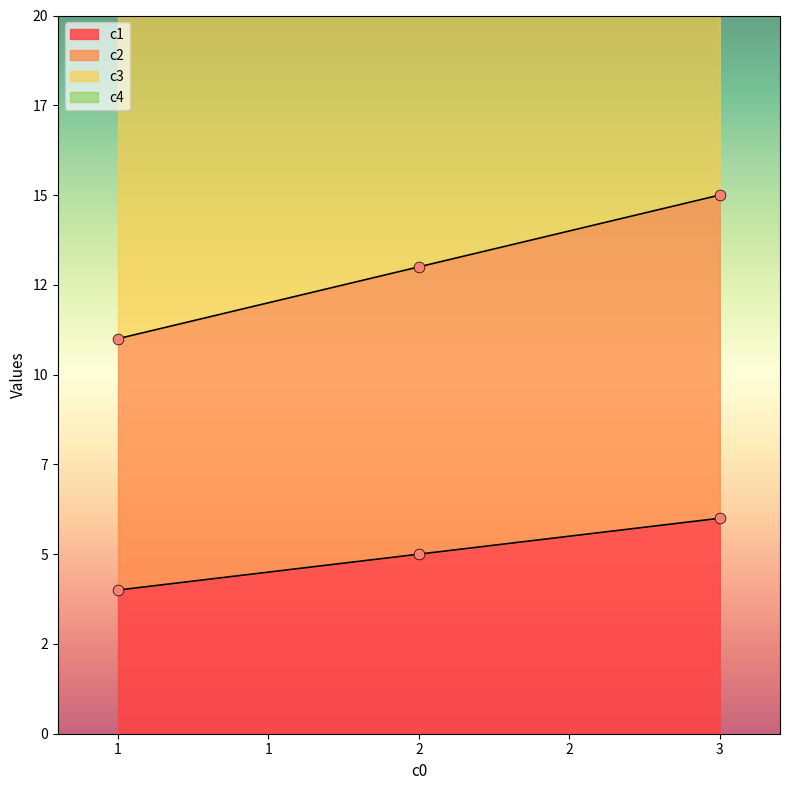

Which series has the largest total across all categories?

c4